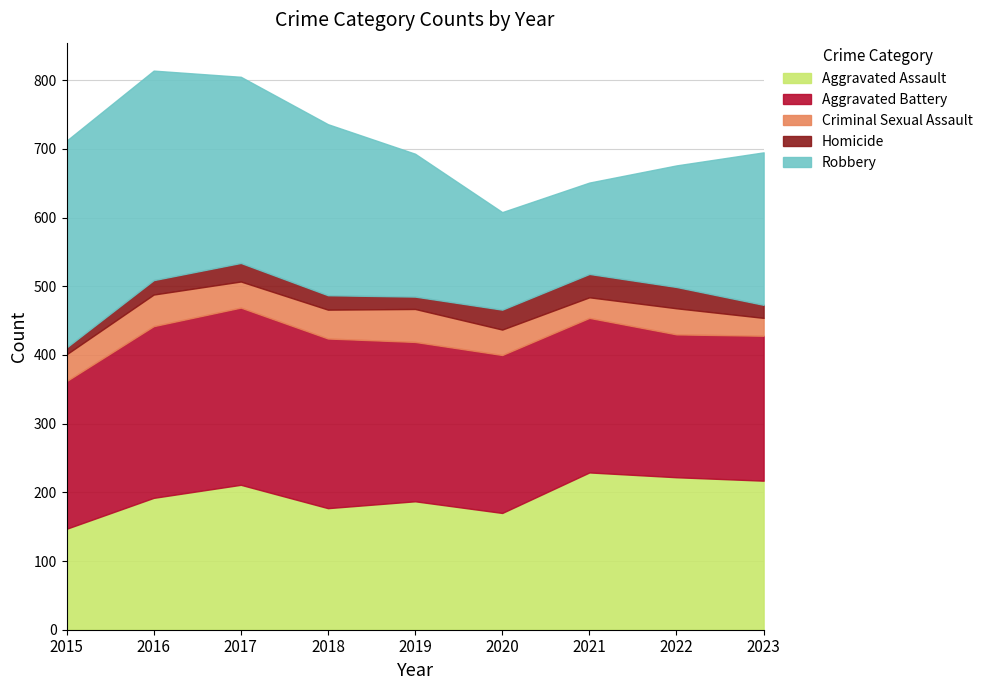

How many data points in Homicide are less than 21?

3